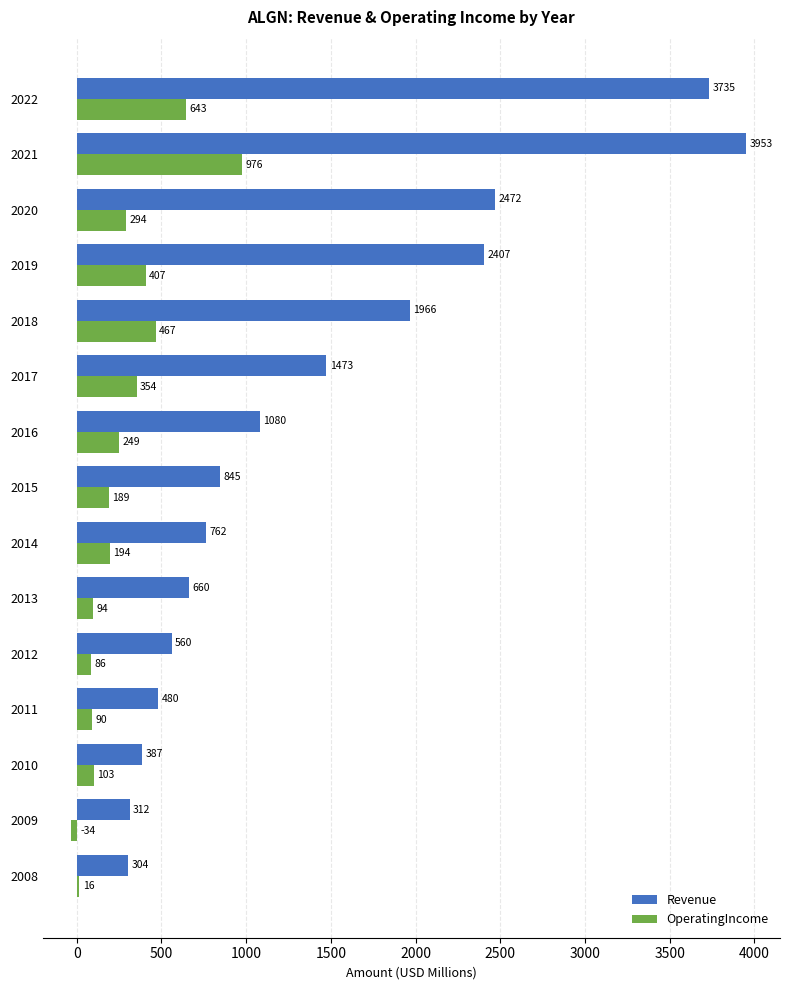

What is the average value of the Revenue series?

1426.4